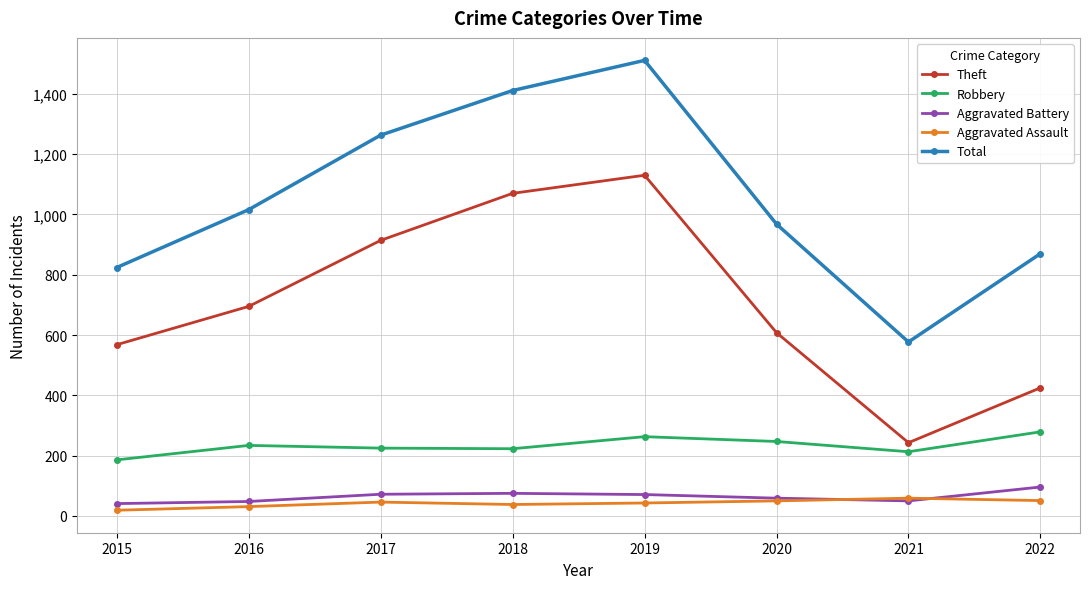

After their last crossing, which series has the higher values: Aggravated Assault or Aggravated Battery?

Aggravated Battery